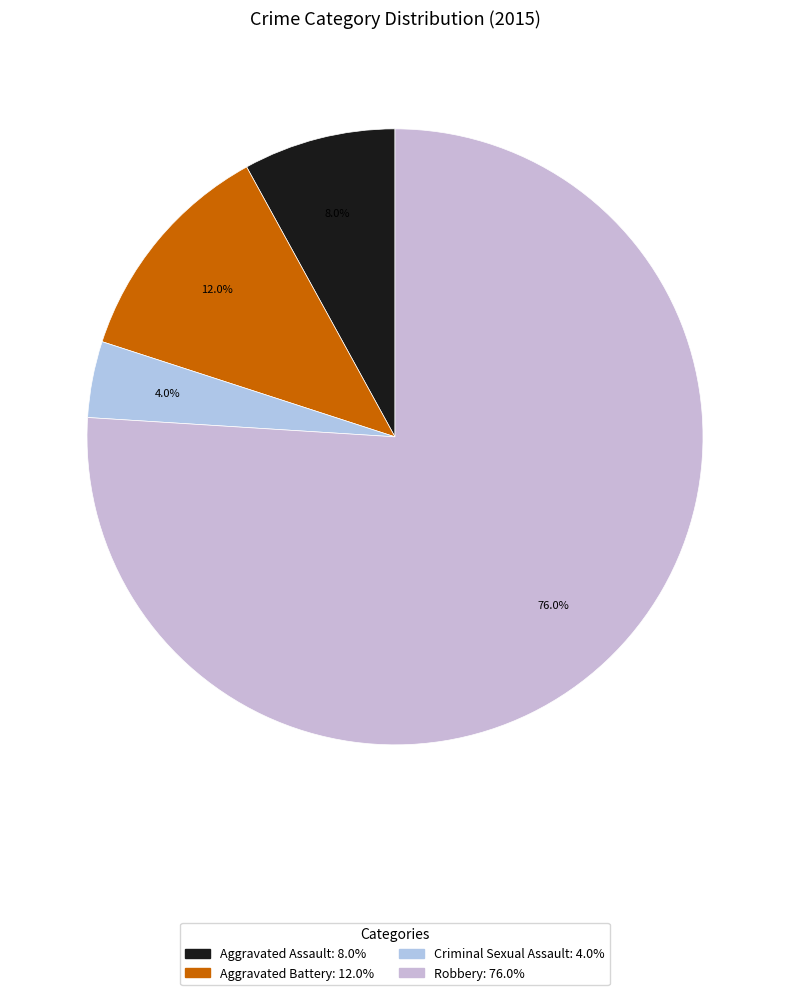

To the nearest percent, what is the combined percentage of Criminal Sexual Assault and Robbery?

80%